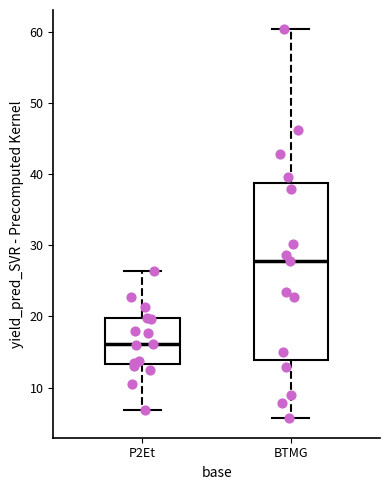

Comparing the boxes themselves (not the whiskers), which one is the tallest?

BTMG